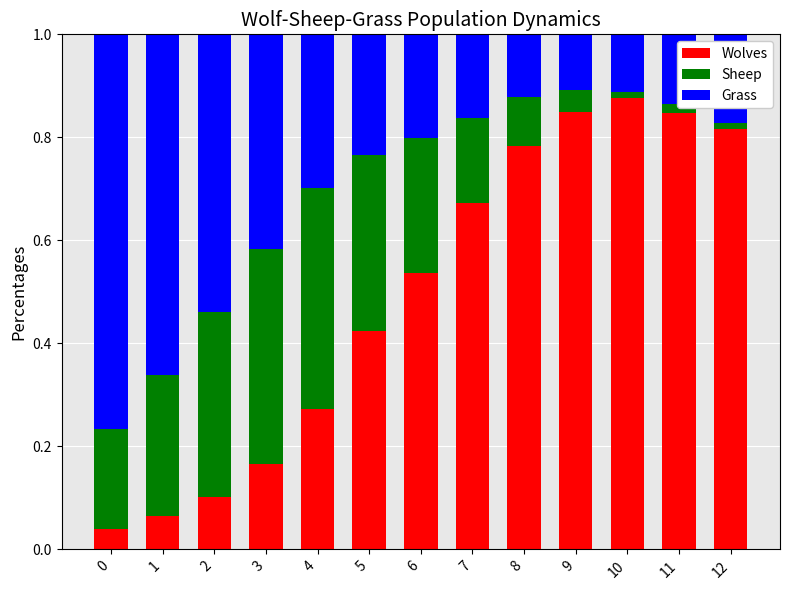

What are all the series names shown in the legend?

Wolves, Sheep, Grass